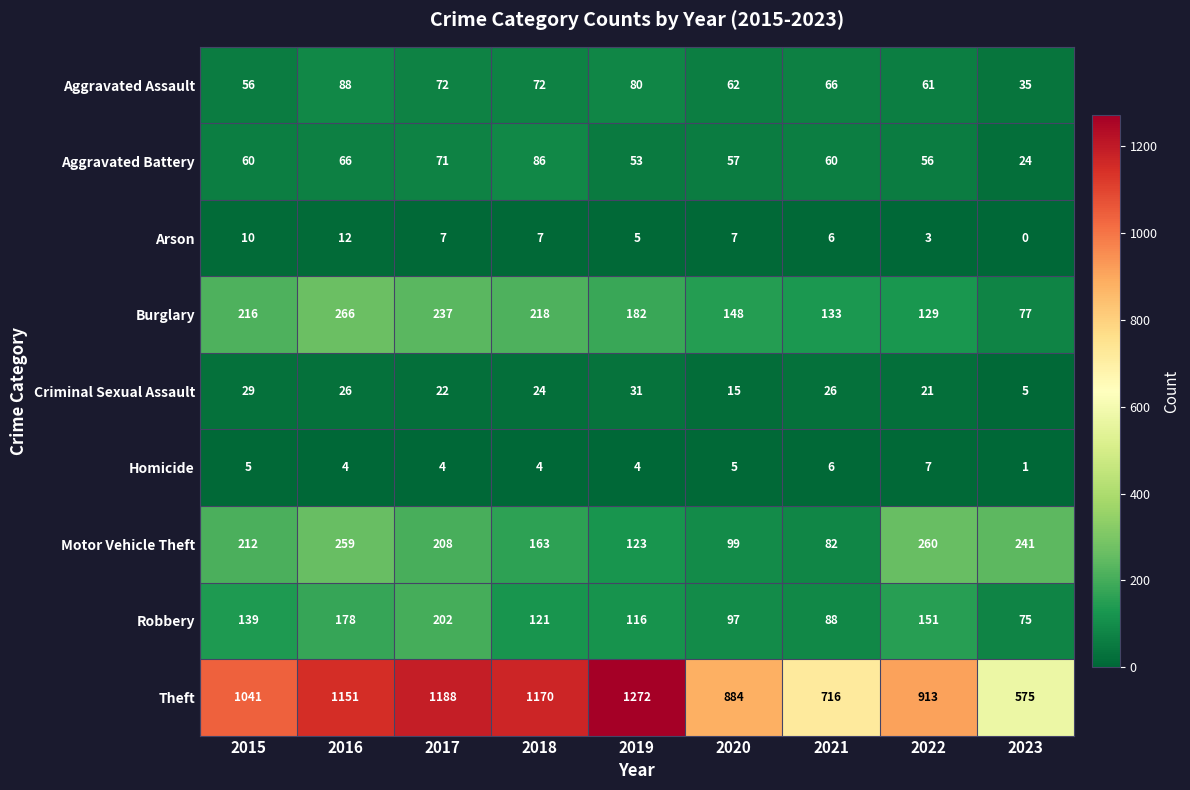

Which category has the lowest value in the Burglary series?

2023